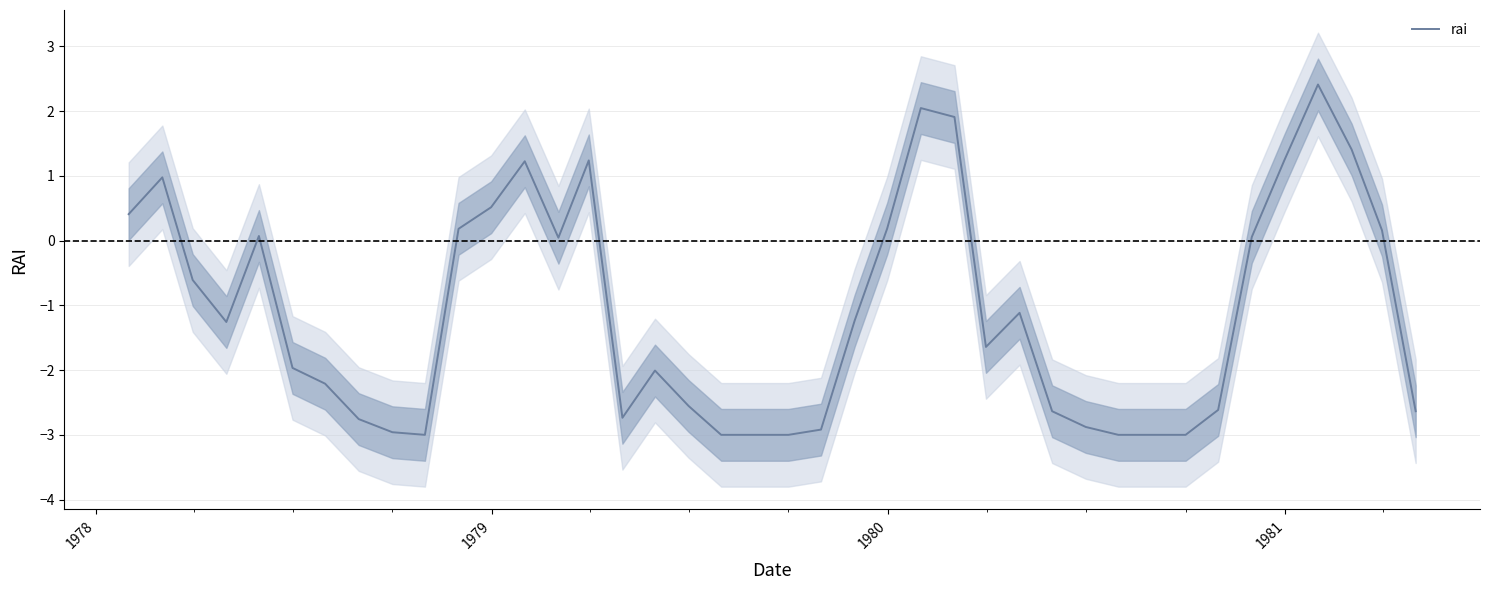

What is the smallest value displayed?

-3.0